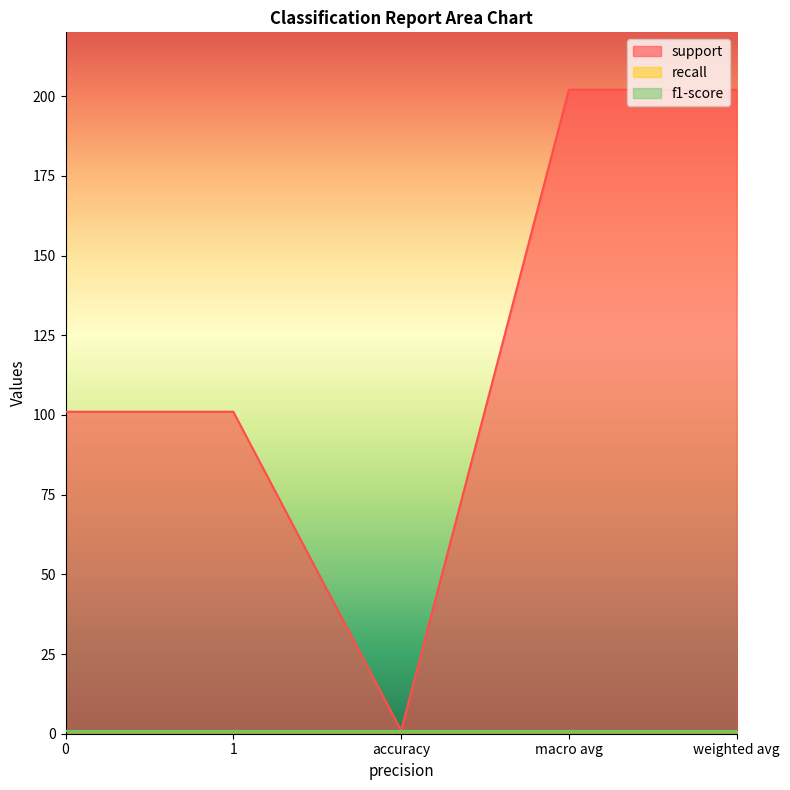

True or false: support has more than 1 points higher than both neighbors.

False